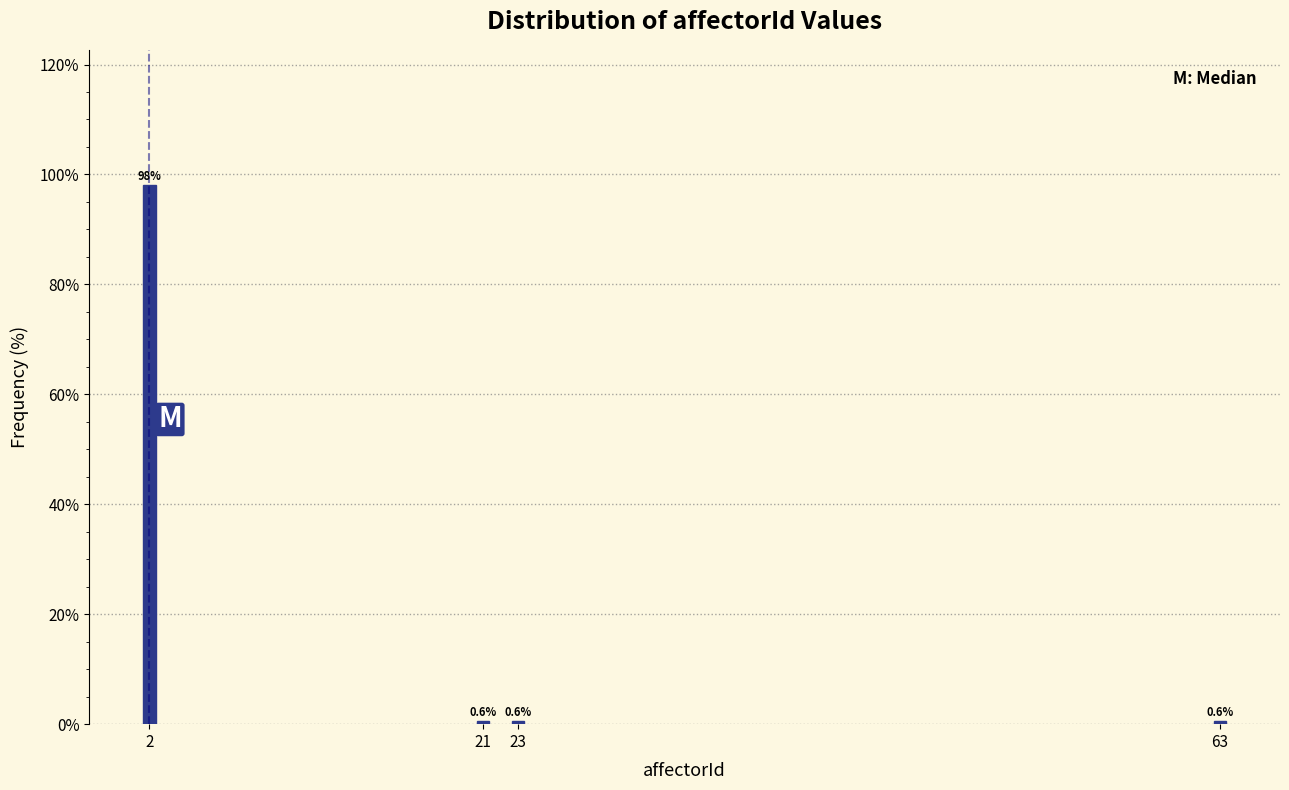

Reading left to right, list all the values displayed in this chart.

2=98.1	21=0.6	23=0.6	63=0.6